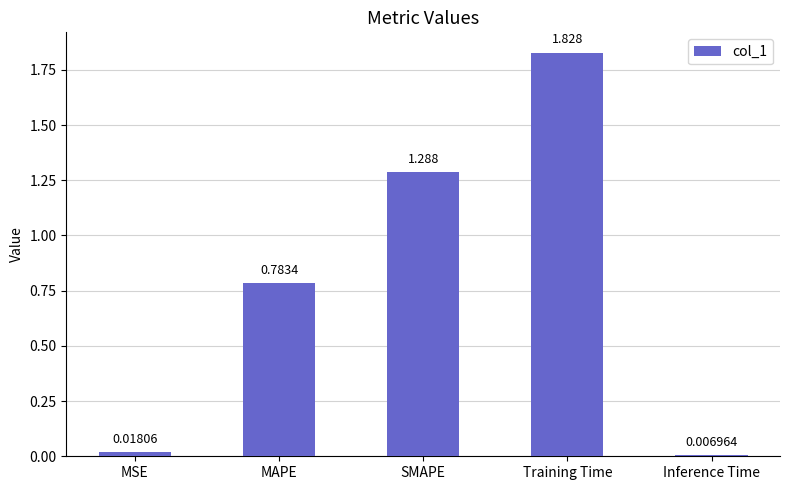

Which label corresponds to the largest value in the chart?

Training Time